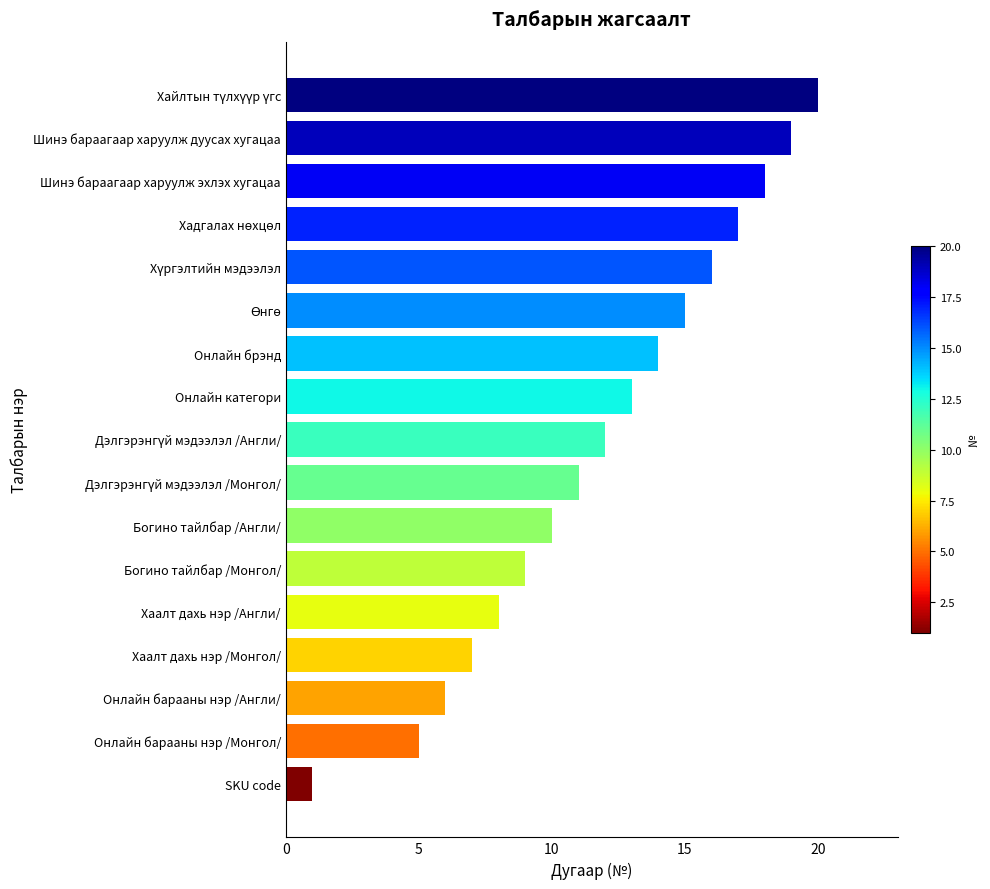

The chart shows a value of 17 at Богино тайлбар /Англи/. True or false?

False